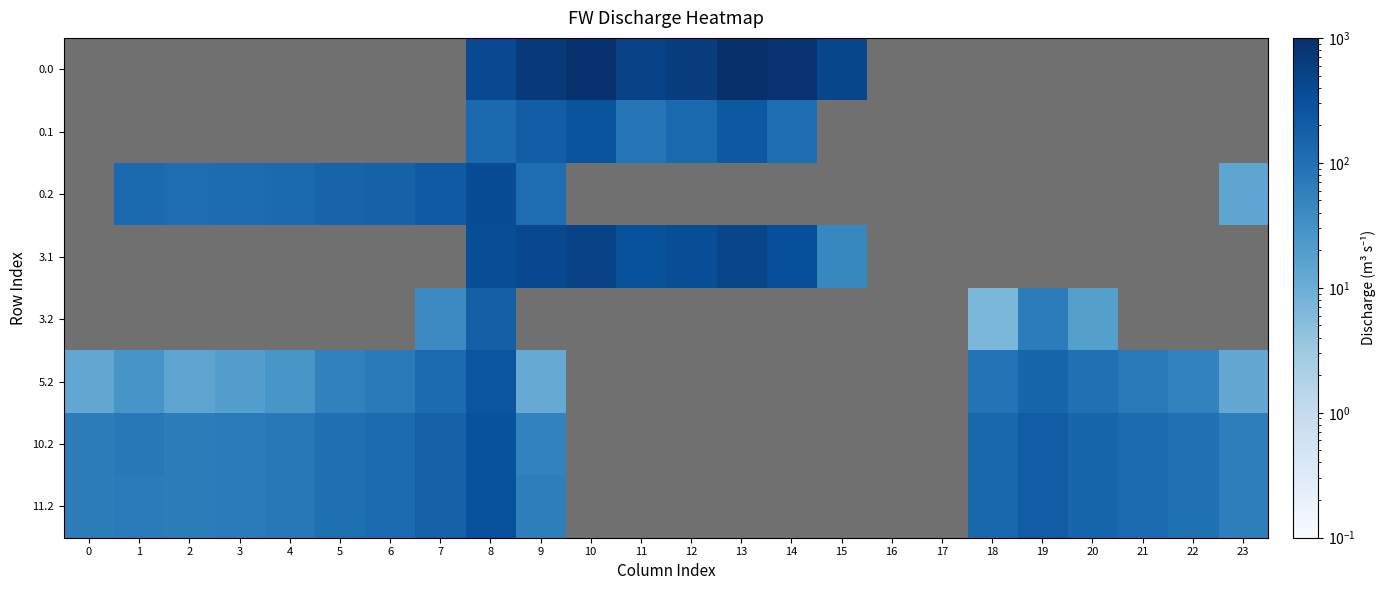

What is the smallest value displayed?

7.0